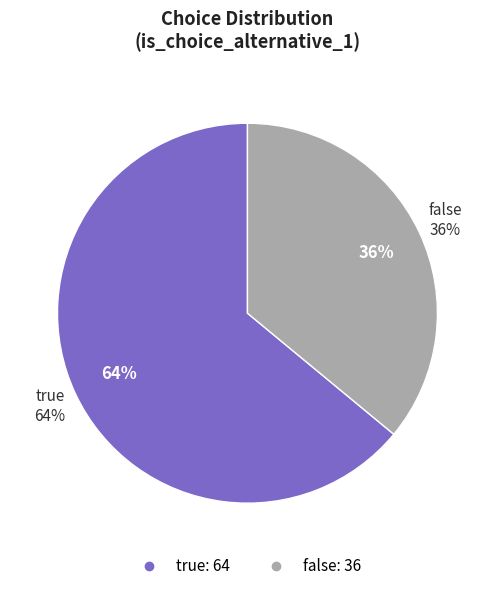

The false slice represents 25% of the pie. True or false?

False